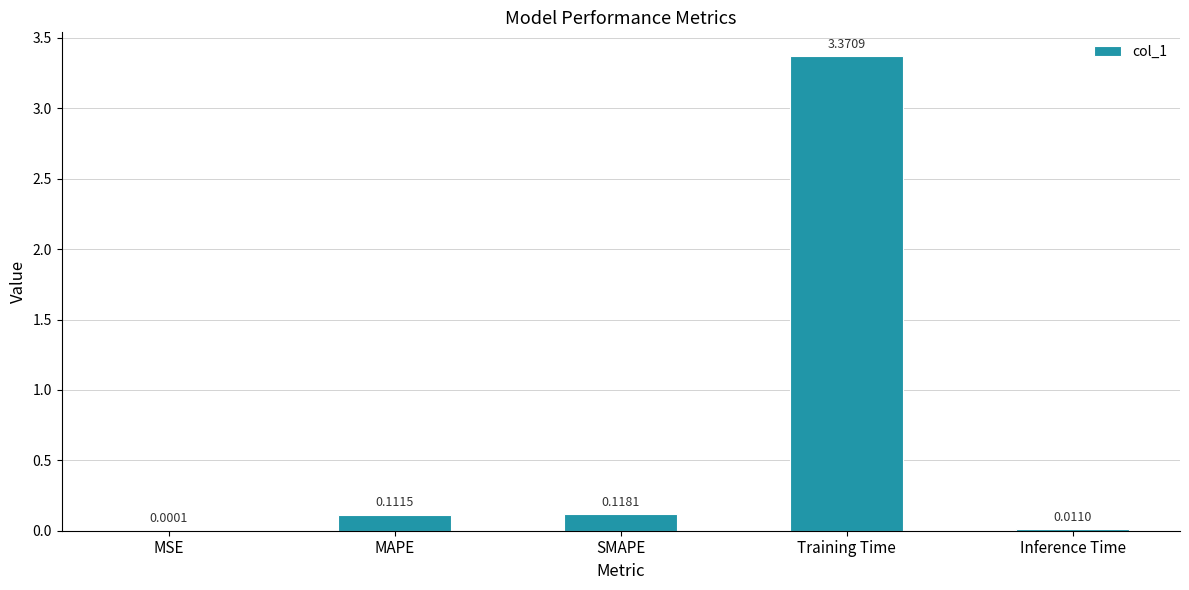

How many categories are shown in the chart?

5